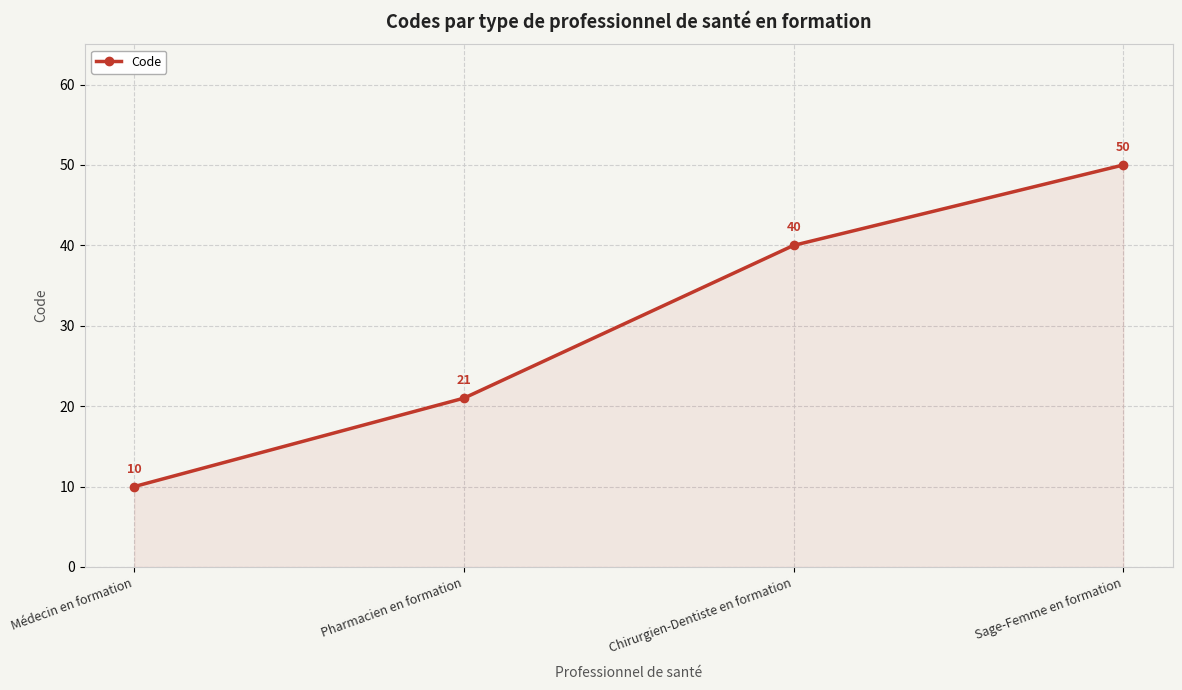

Rank the categories by value from lowest to highest.

Médecin en formation, Pharmacien en formation, Chirurgien-Dentiste en formation, Sage-Femme en formation